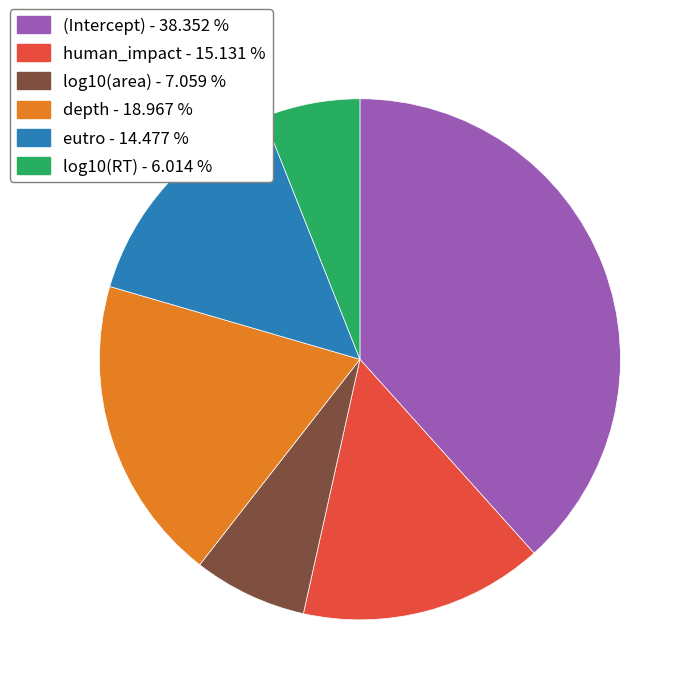

Is (Intercept) the majority of the pie?

No